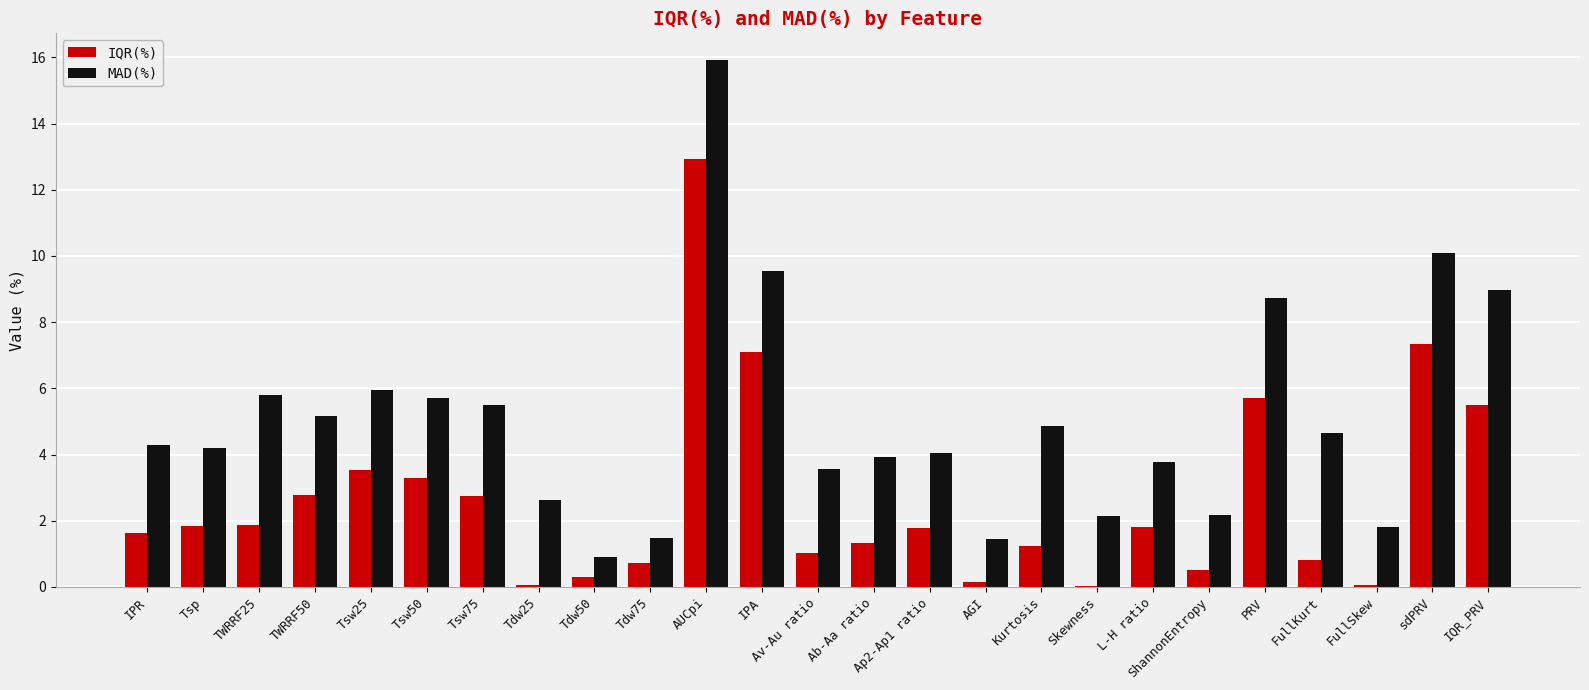

True or false: MAD(%) has a value of 2.2 at ShannonEntropy.

True